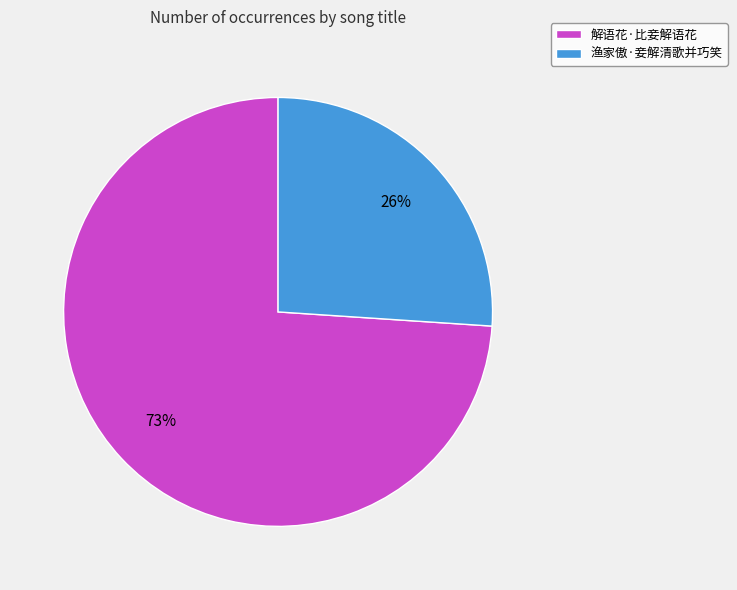

What percentage is the 渔家傲·妾解清歌并巧笑 slice, to the nearest percent?

26%